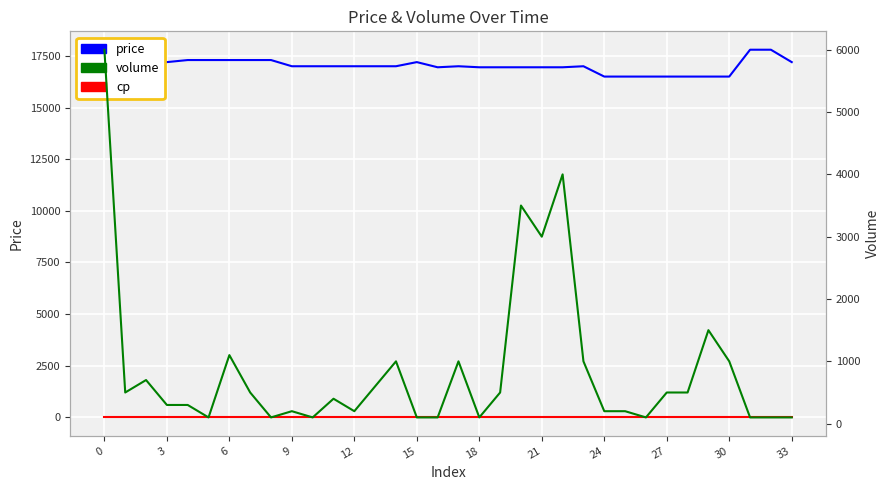

Count the number of categories in the chart.

34